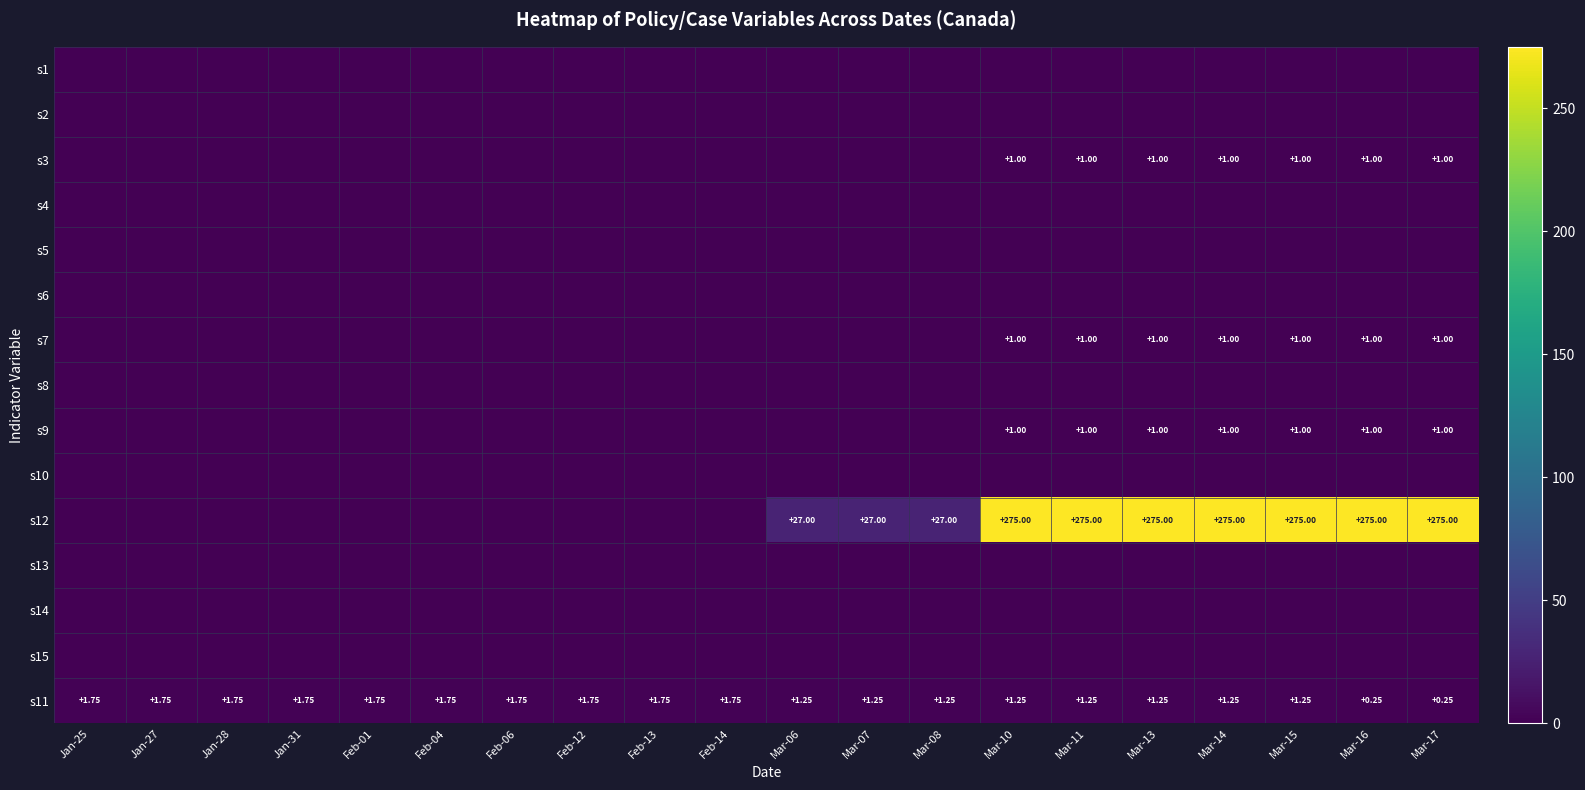

Count the number of categories in the chart.

20